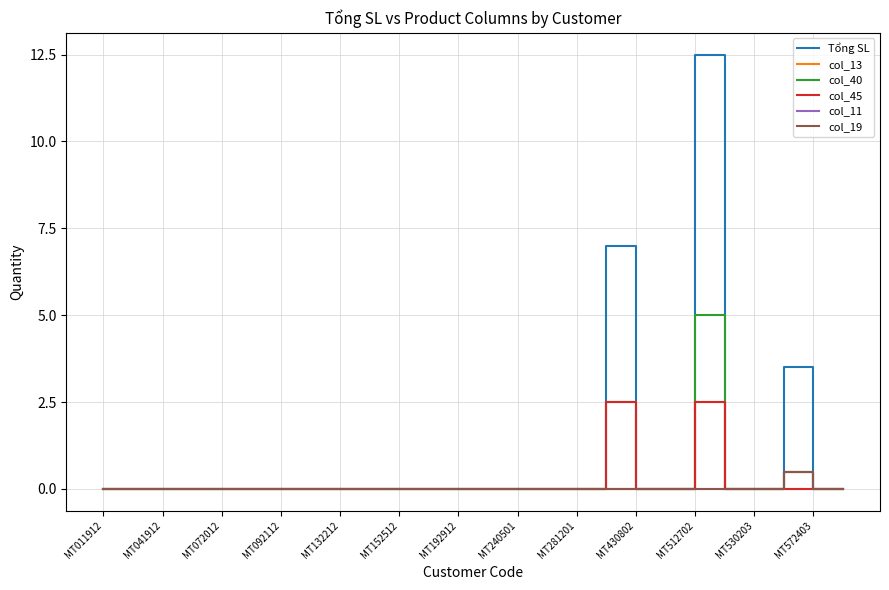

How many col_11 values are between 0 and 1?

26